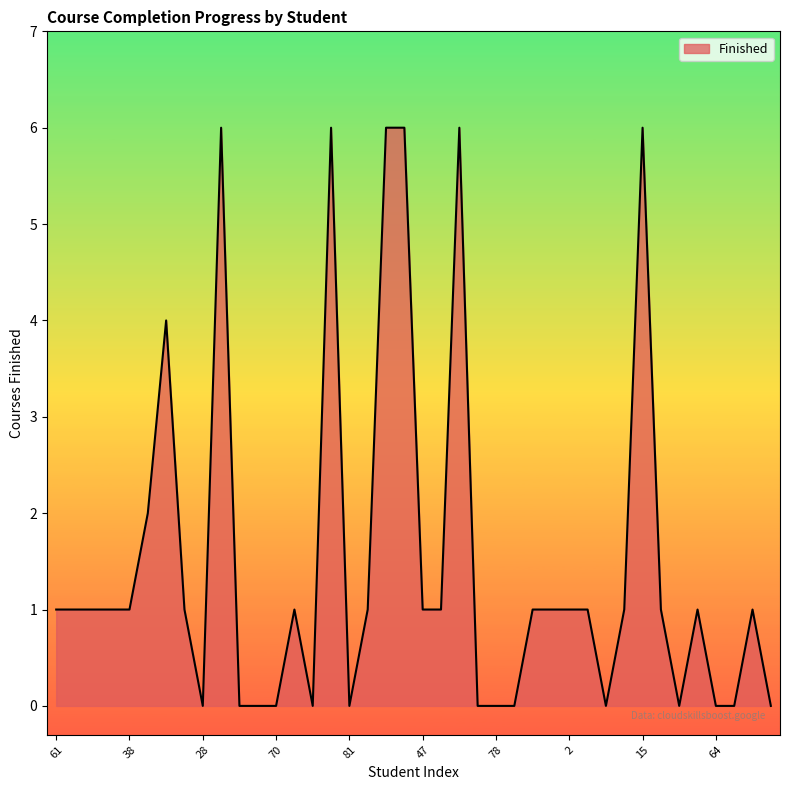

What is the greatest value displayed?

6